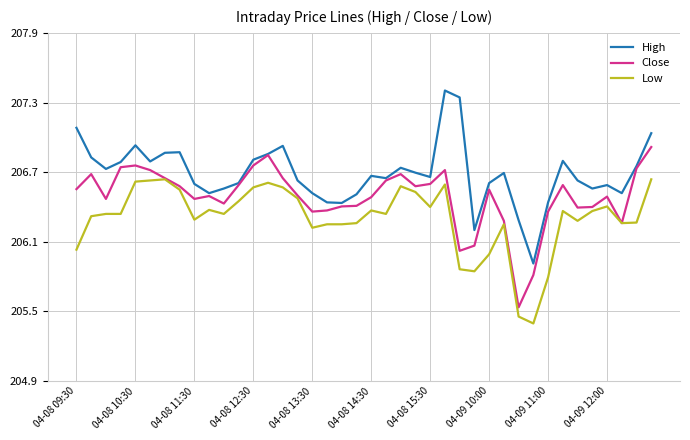

What is the smallest value displayed?

205.4